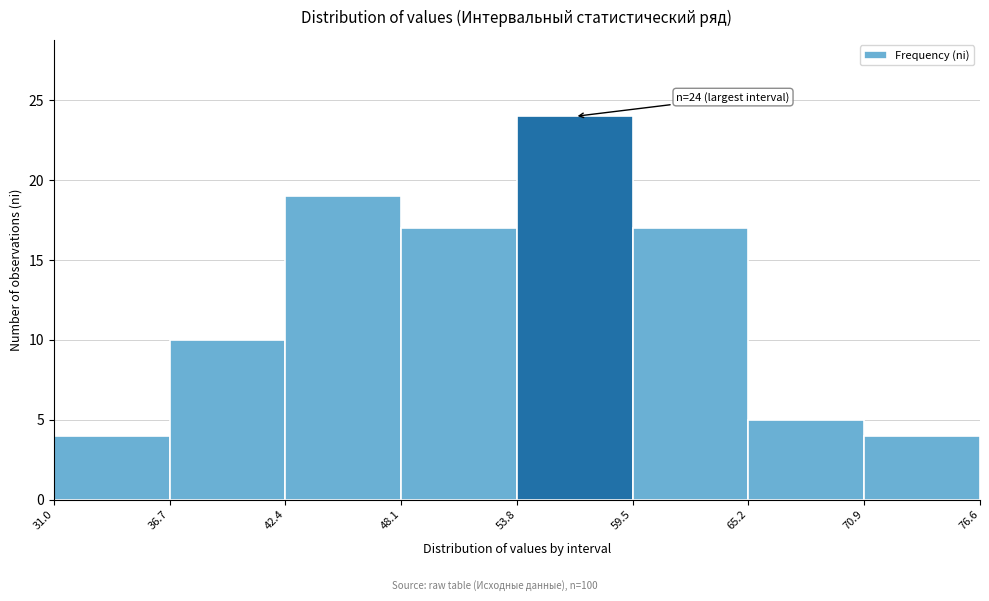

Which range on the x-axis has the tallest bar?

53.8 to 59.5